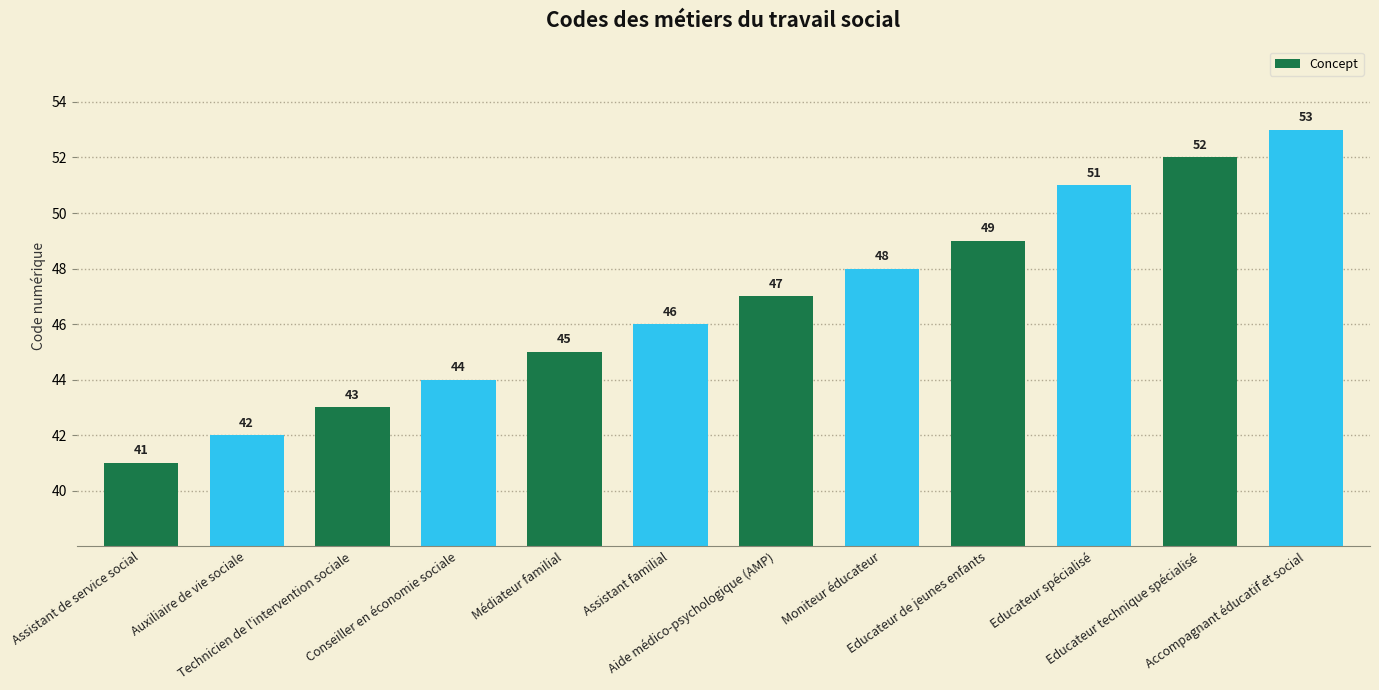

What value does the data have at Conseiller en économie sociale?

44